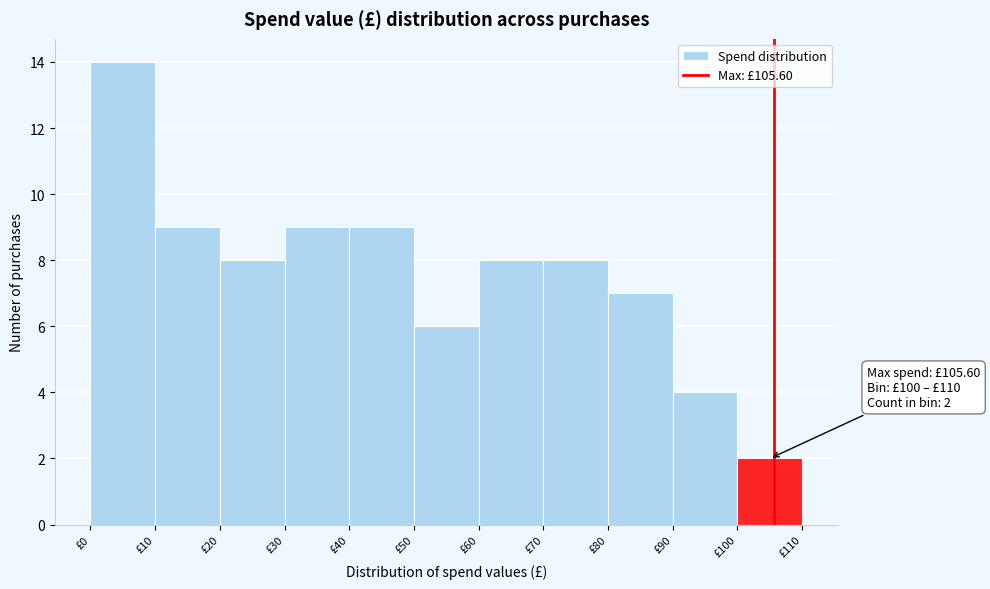

Over which range of the x-axis is the bar tallest?

0 to 10